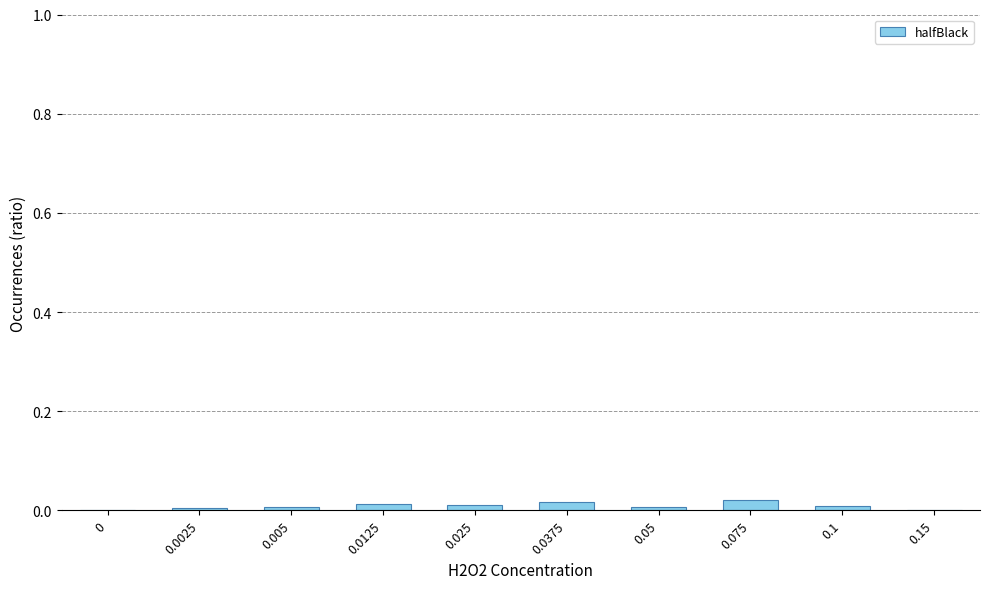

True or false: the data shows 0.0 at 0.0375.

True